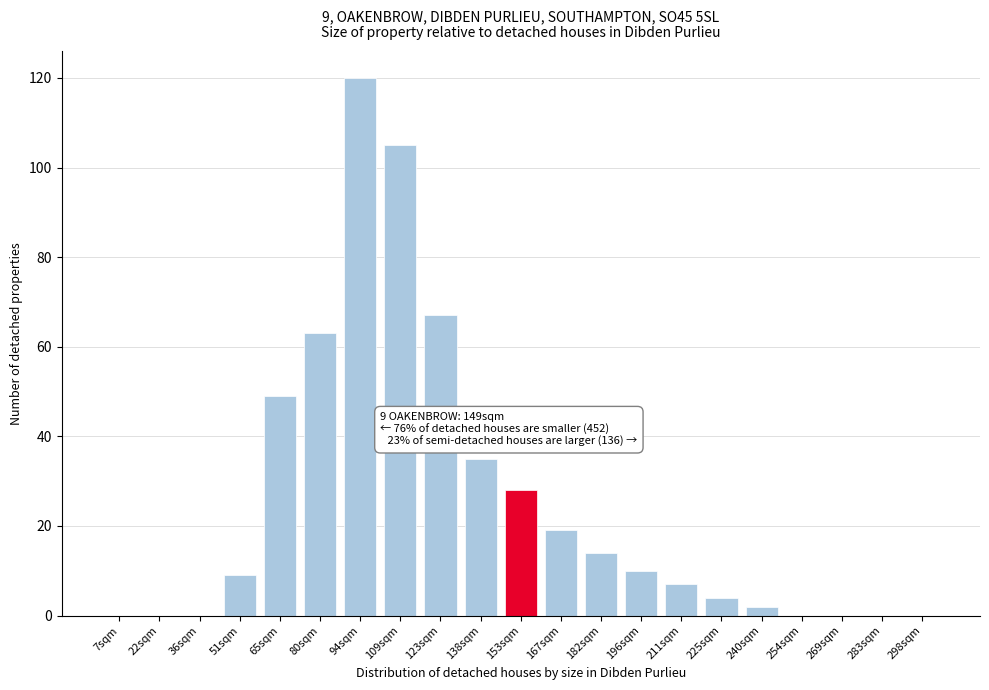

Reading left to right, what are all the values shown in this chart?

7sqm=0	22sqm=0	36sqm=0	51sqm=9	65sqm=49	80sqm=63	94sqm=120	109sqm=105	123sqm=67	138sqm=35	153sqm=28	167sqm=19	182sqm=14	196sqm=10	211sqm=7	225sqm=4	240sqm=2	254sqm=0	269sqm=0	283sqm=0	298sqm=0